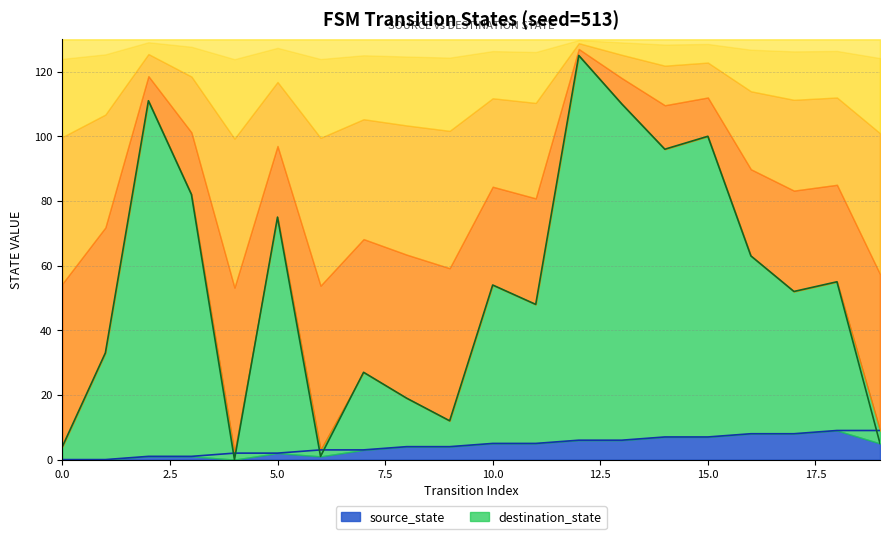

What is the spread (max minus min) of values at 13?

104